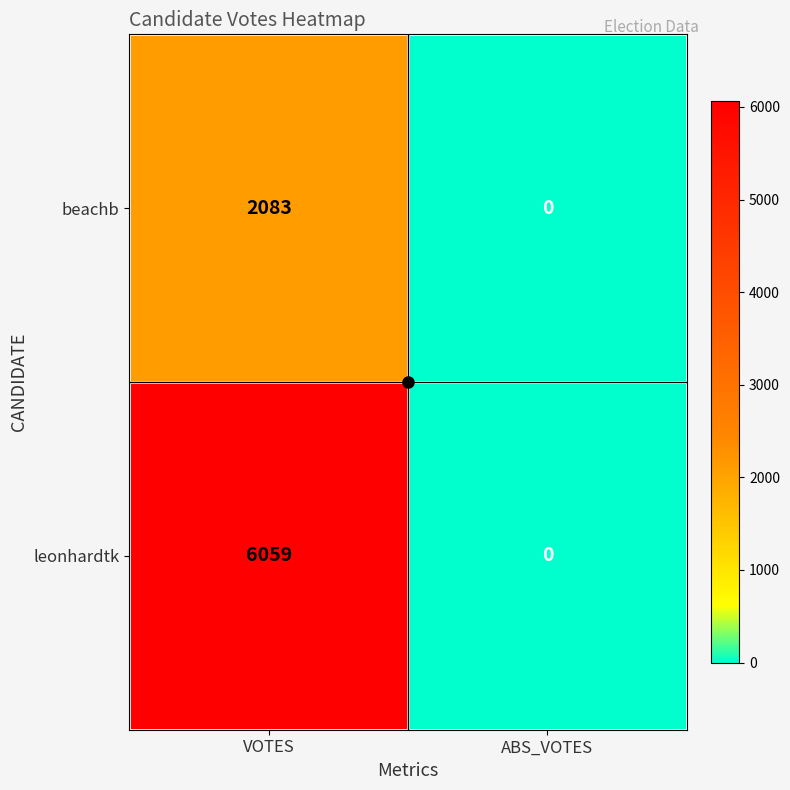

The leonhardtk series shows 0 at ABS_VOTES. True or false?

True